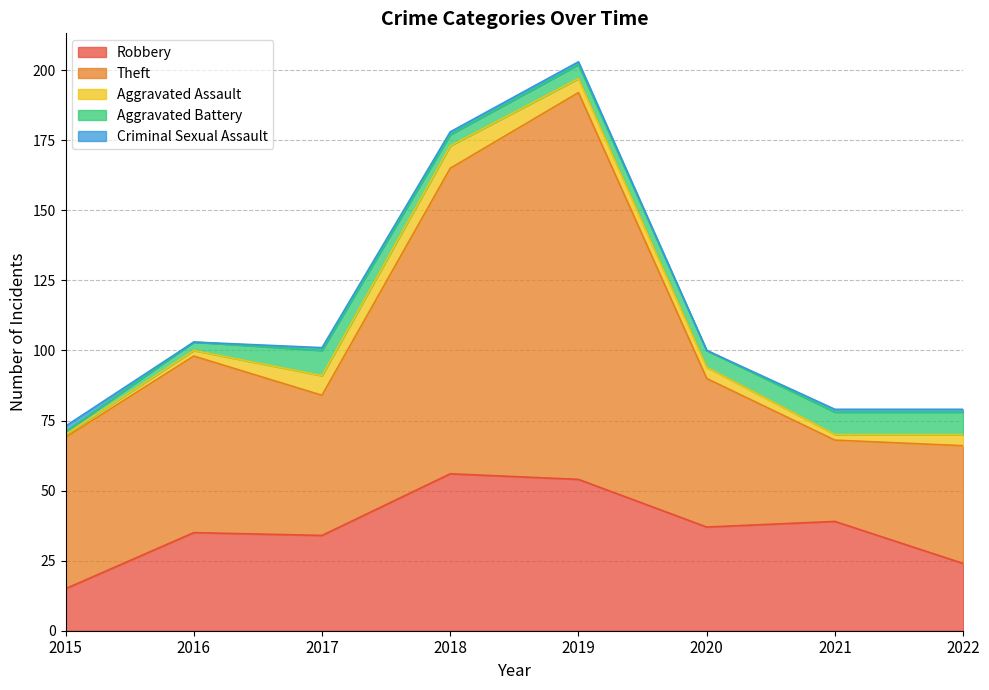

True or false: Robbery and Criminal Sexual Assault cross at least once.

False